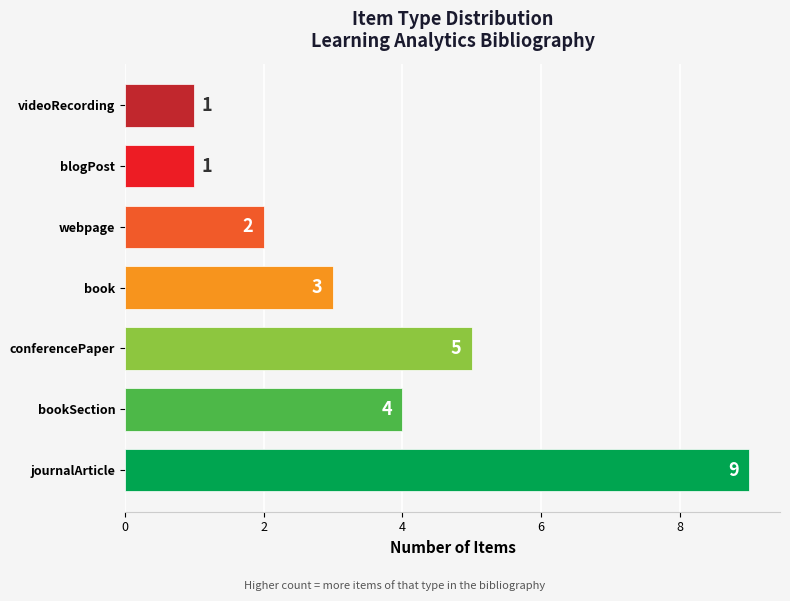

What is the change in value from bookSection to conferencePaper?

+1